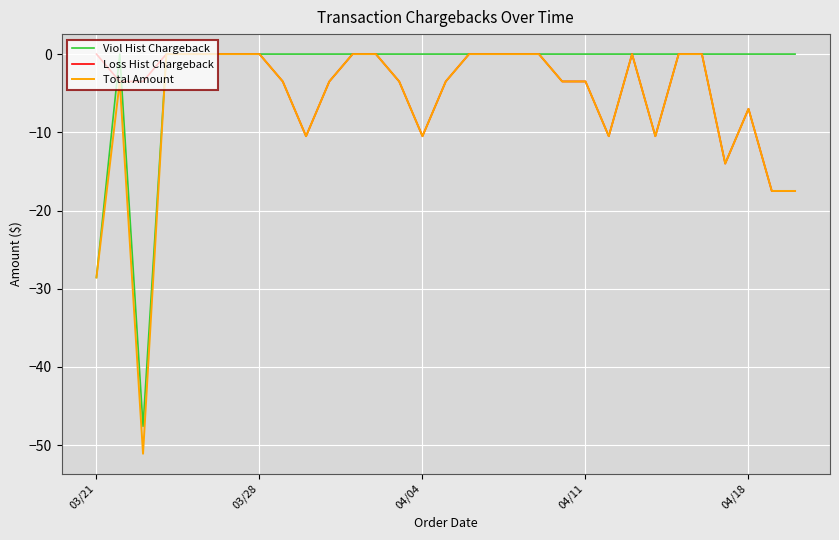

What is the average value of the Total Amount series?

-6.5